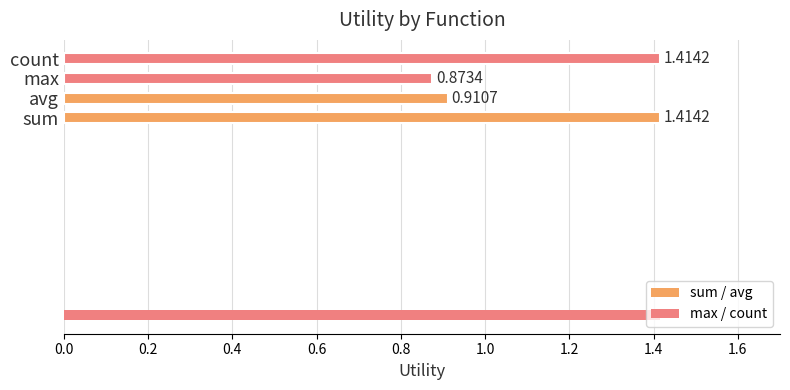

What is the label of the 4th bar from the left?

count